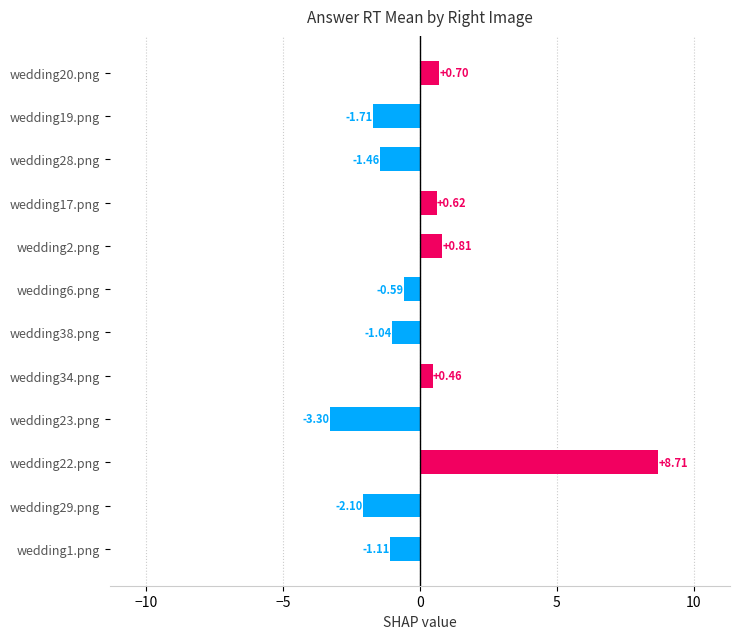

At which category does the chart reach its peak across all series?

wedding22.png